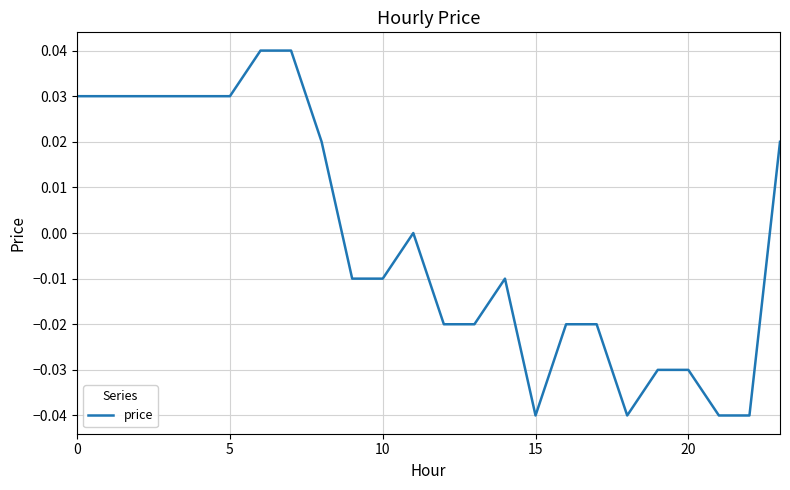

Does the chart have visible grid lines?

Yes